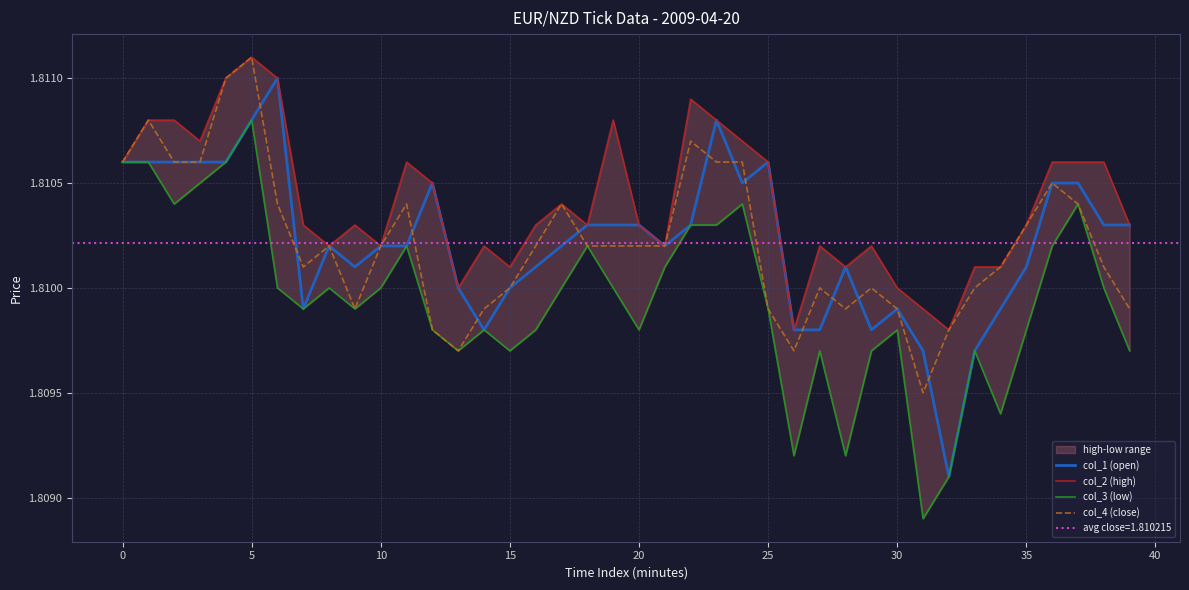

What is the greatest value displayed?

1.8